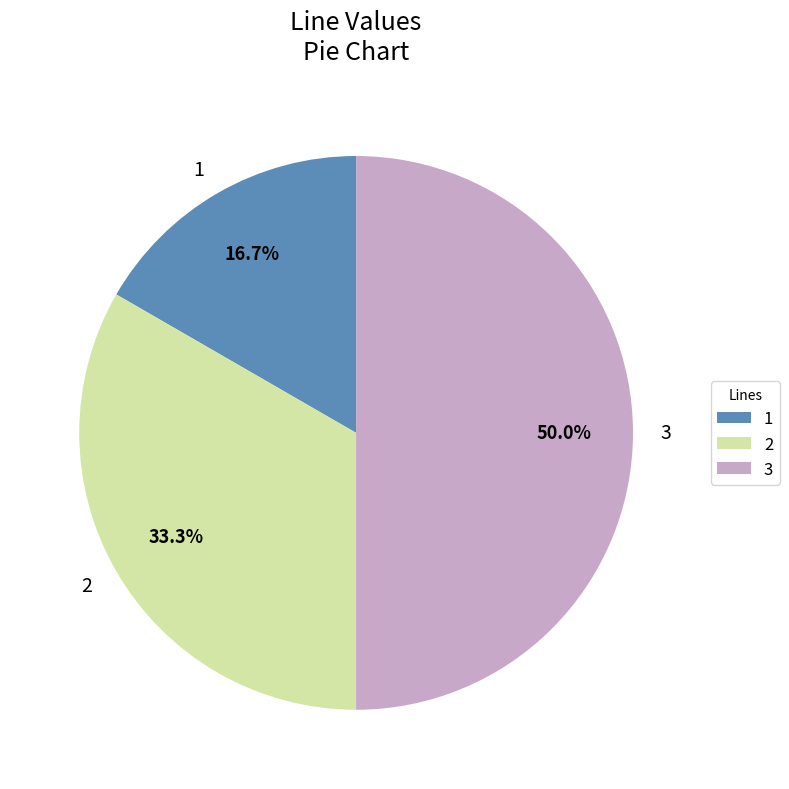

What is the ratio of the value at 1 to the value at 3?

0.3